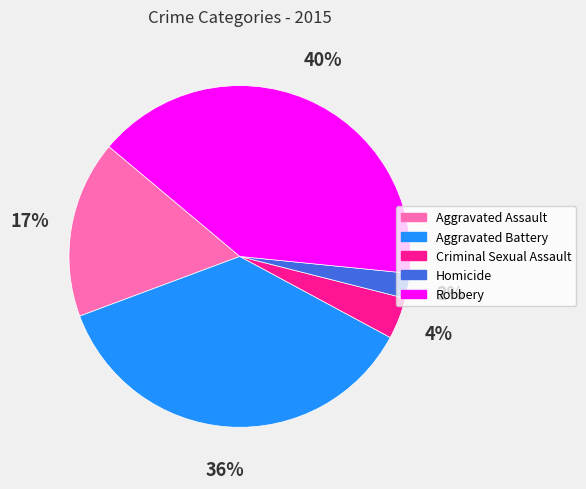

Is the sum of Aggravated Battery and Aggravated Assault greater than half?

Yes